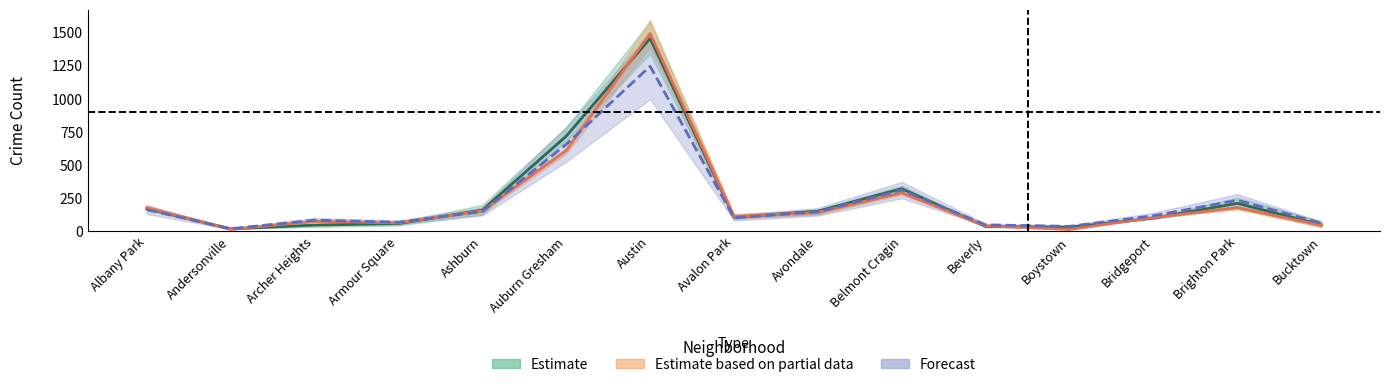

Which label corresponds to the smallest value in the chart?

Boystown